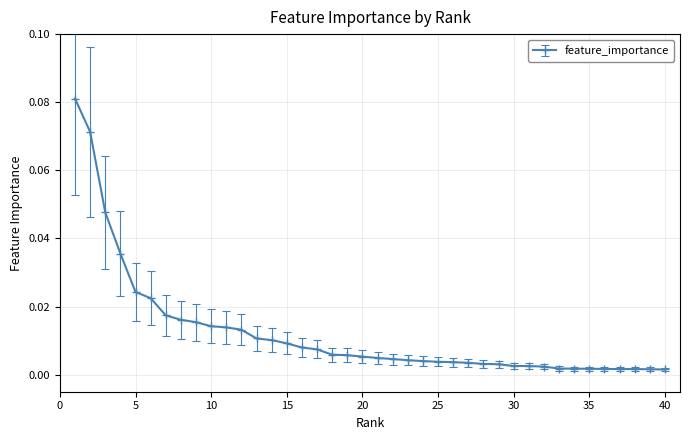

What is the sum of all values?

0.5